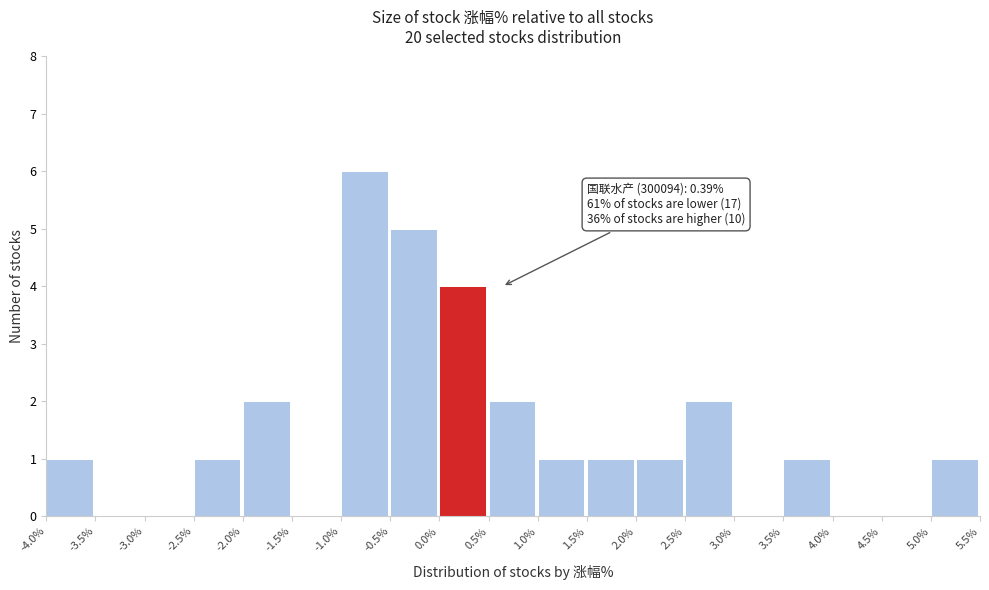

Over which range of the x-axis is the bar tallest?

-1.0% to -0.5%